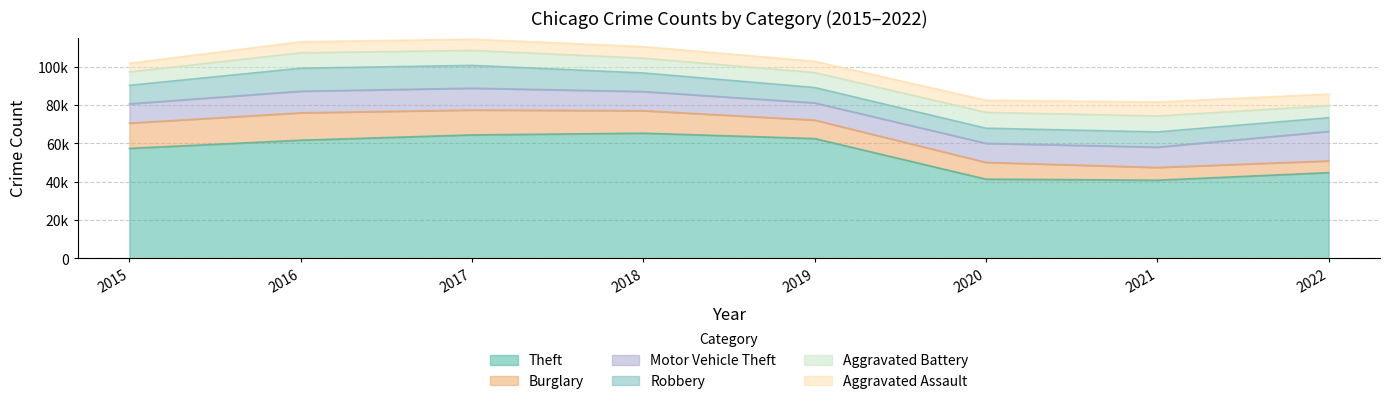

In Burglary, how many points are higher than both neighbors (excluding endpoints)?

1